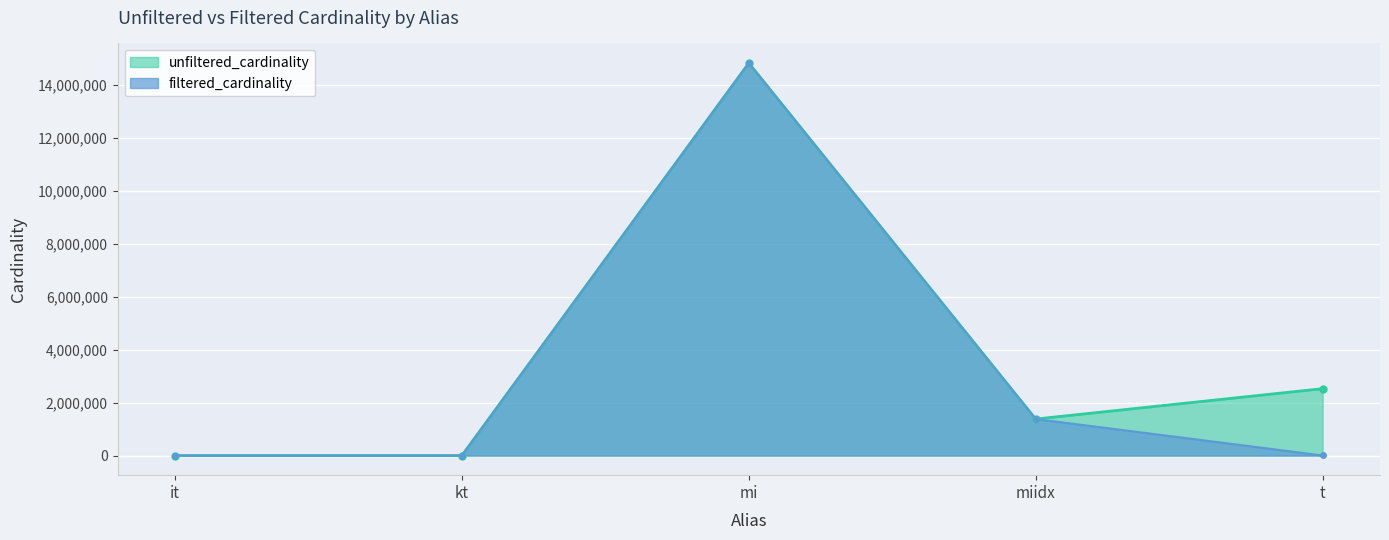

What are all the series names shown in the legend?

unfiltered_cardinality, filtered_cardinality